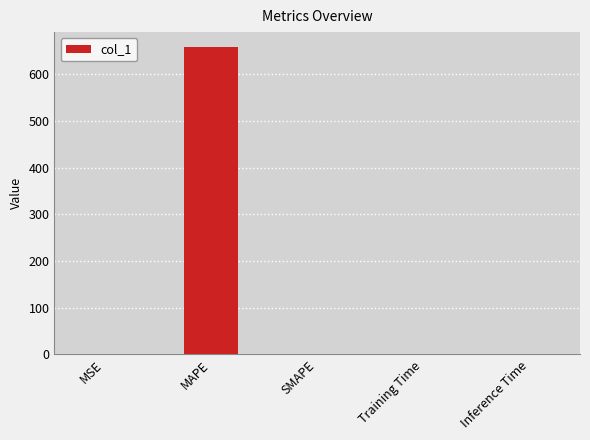

How many data points are above 0?

4